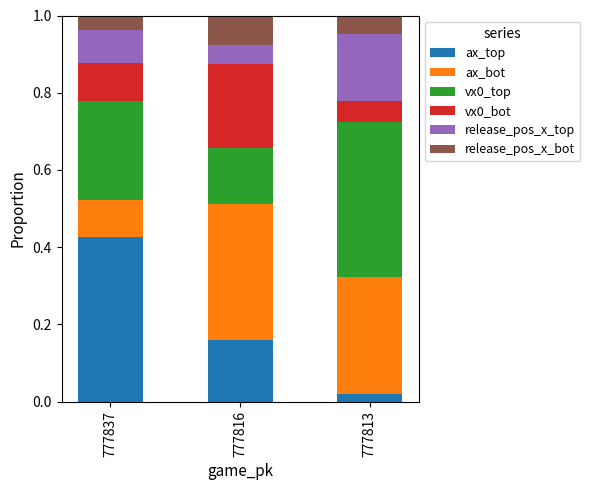

What is the total value across all series at 777813?

1.0